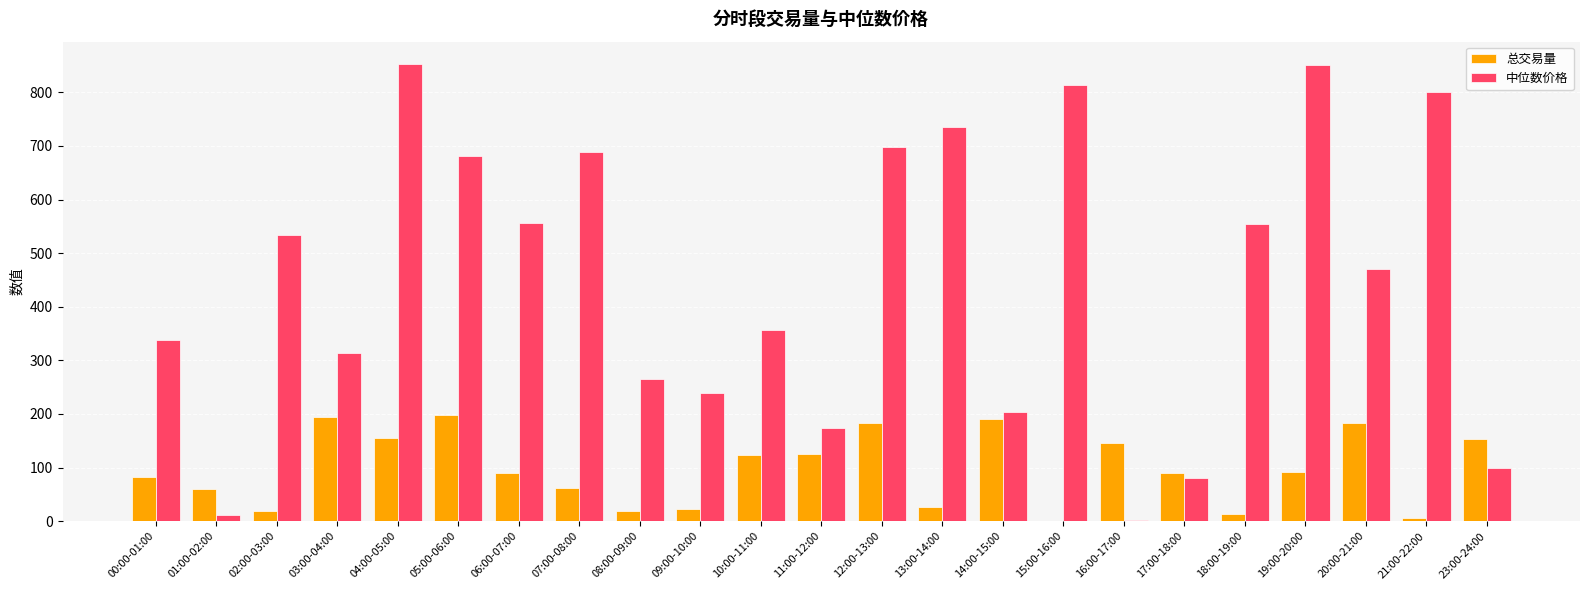

What value does the 总交易量 series have at 11:00-12:00?

125.9